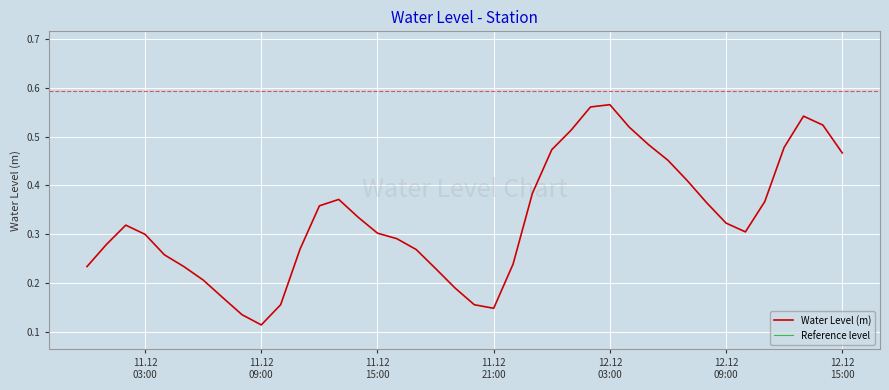

Does the chart display data point markers on the line(s)?

No